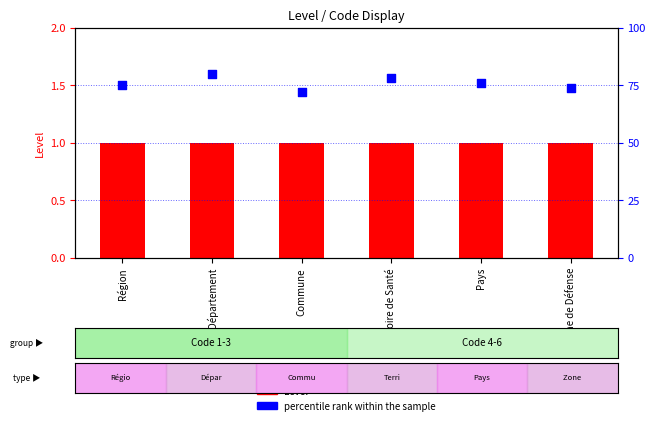

Which series has the largest total across all categories?

percentile rank within the sample